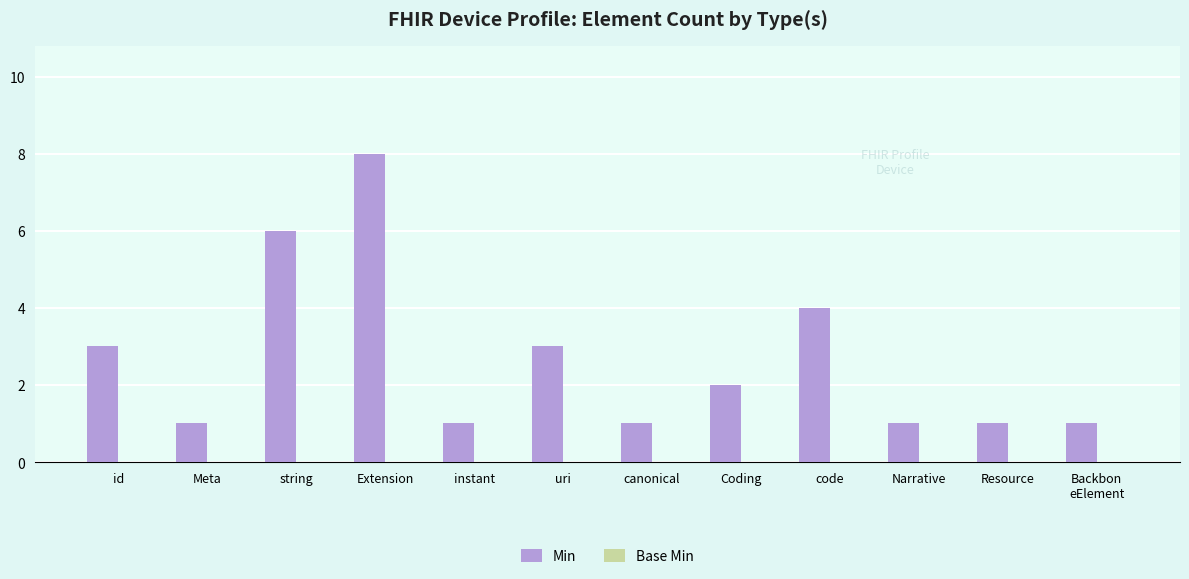

What is the difference between the maximum and minimum values?

7